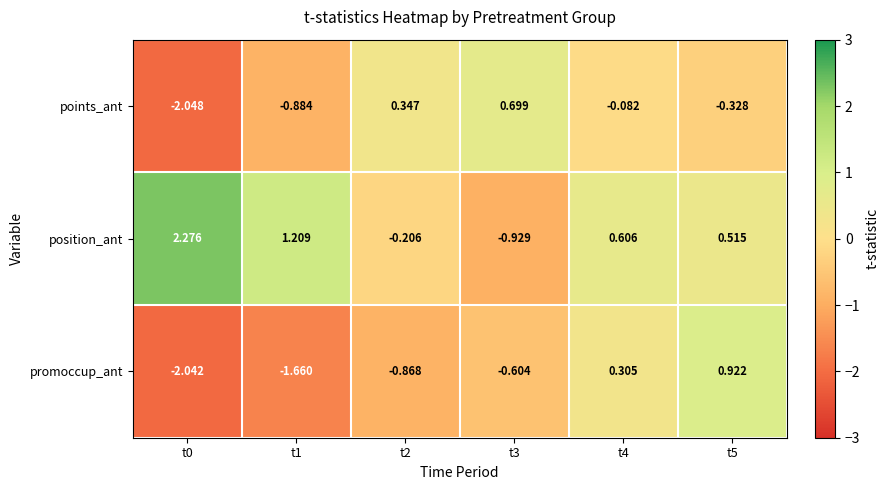

Which series has the largest total across all categories?

position_ant